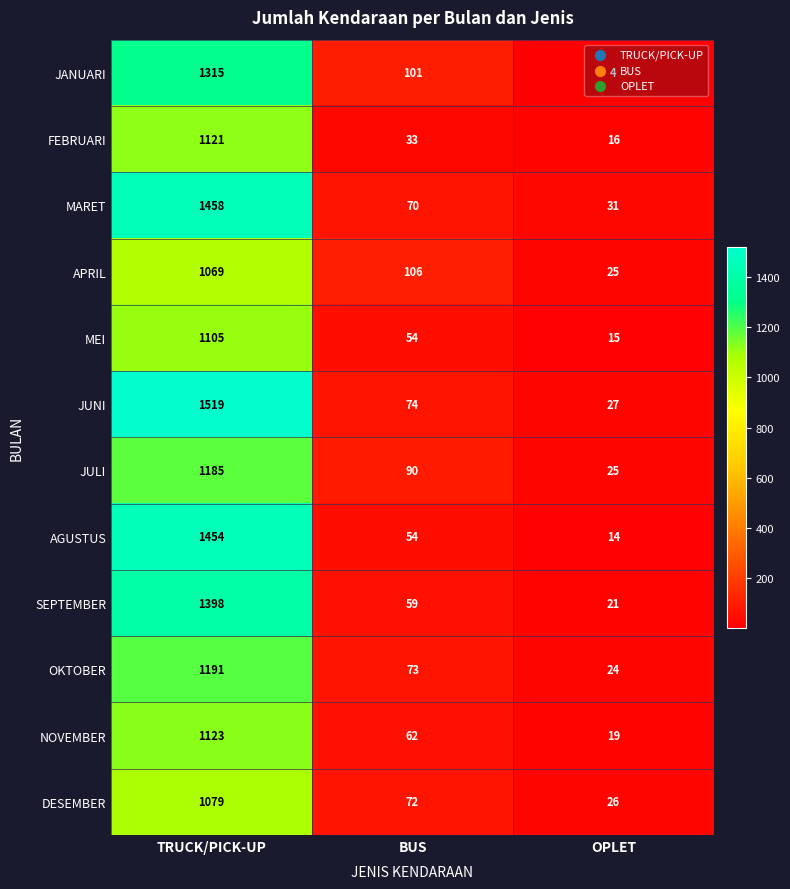

Which category has the highest value across all series?

TRUCK/PICK-UP